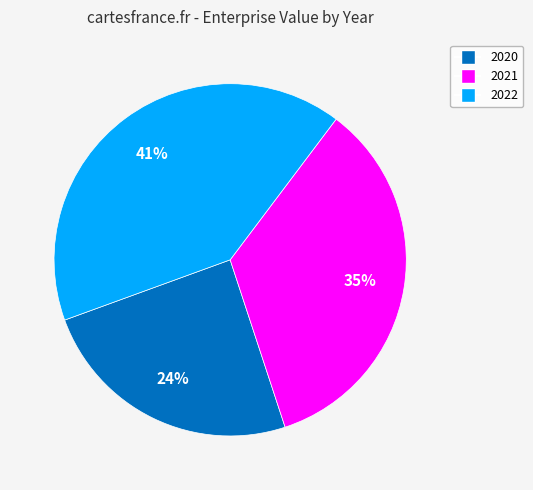

Between 2020 and 2022, which is larger?

2022